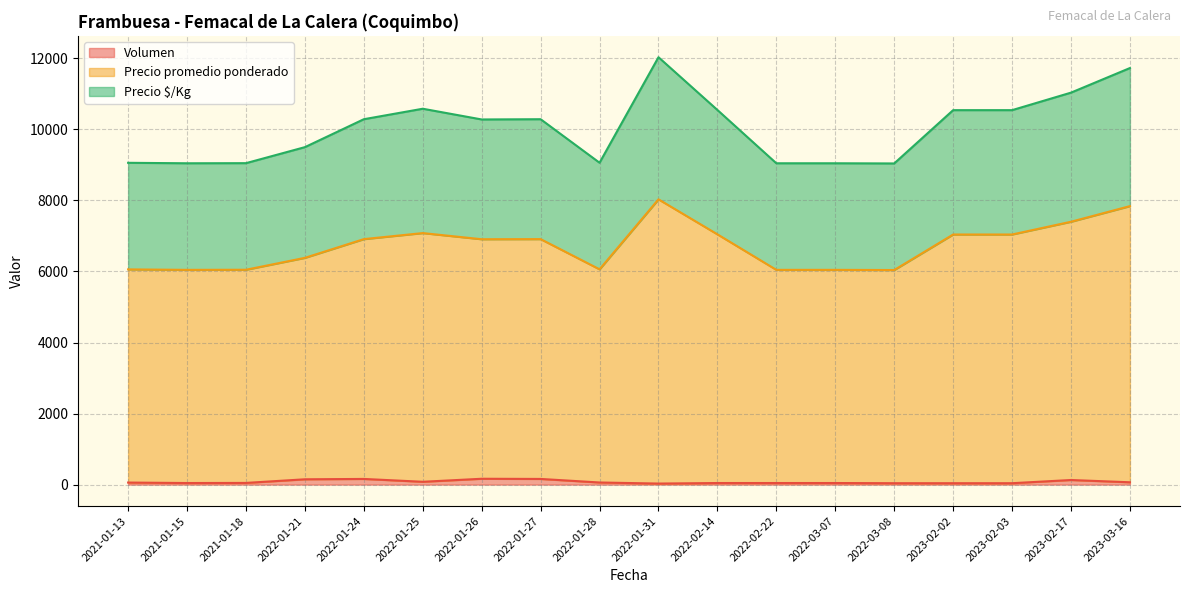

Does the chart have visible grid lines?

Yes